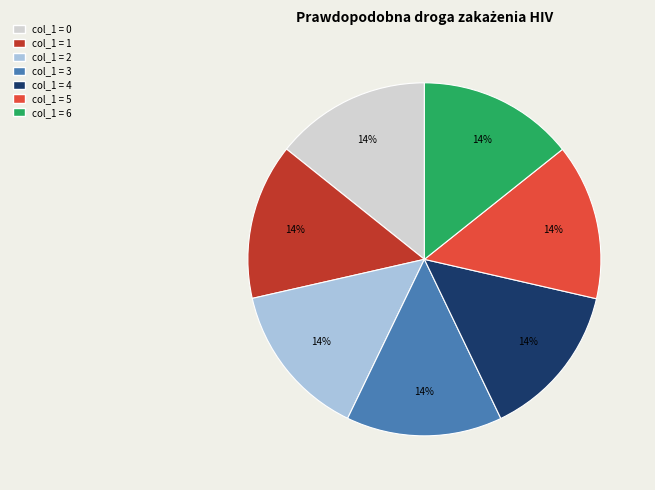

How many slices are in this pie chart?

7